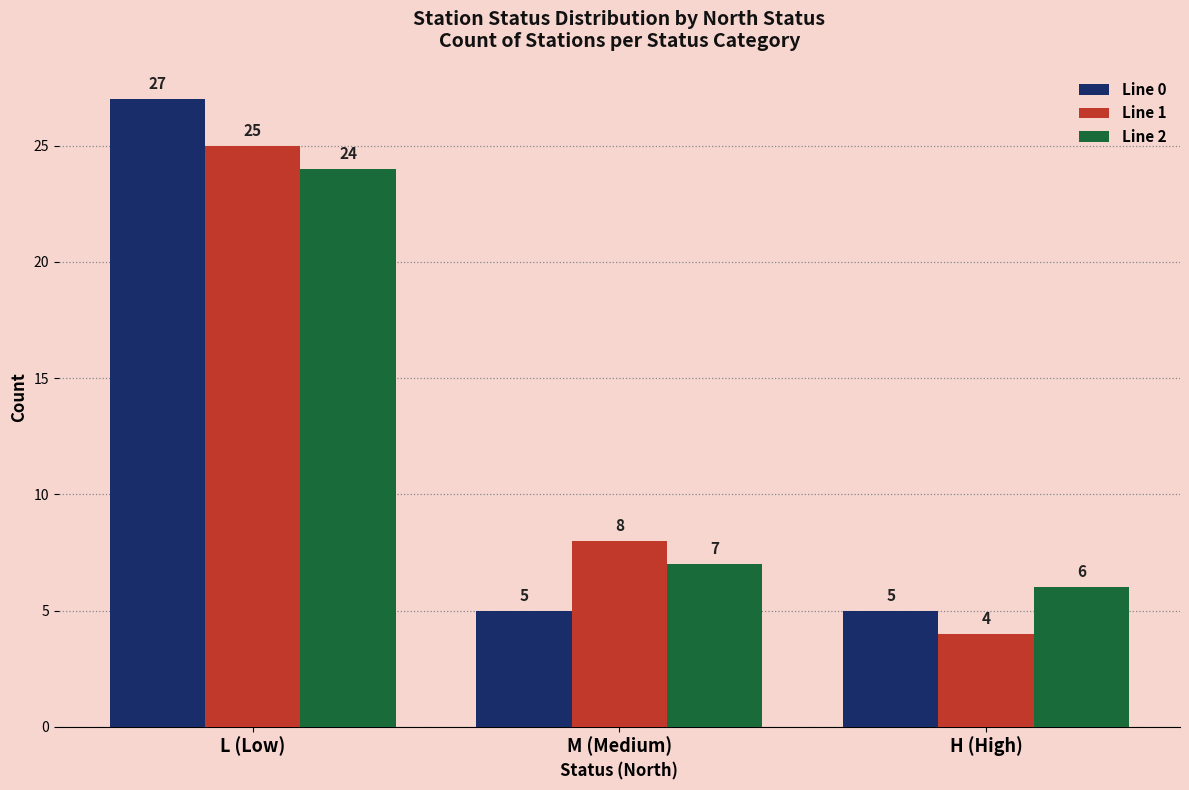

What is the label of the 2nd bar from the right?

M (Medium)